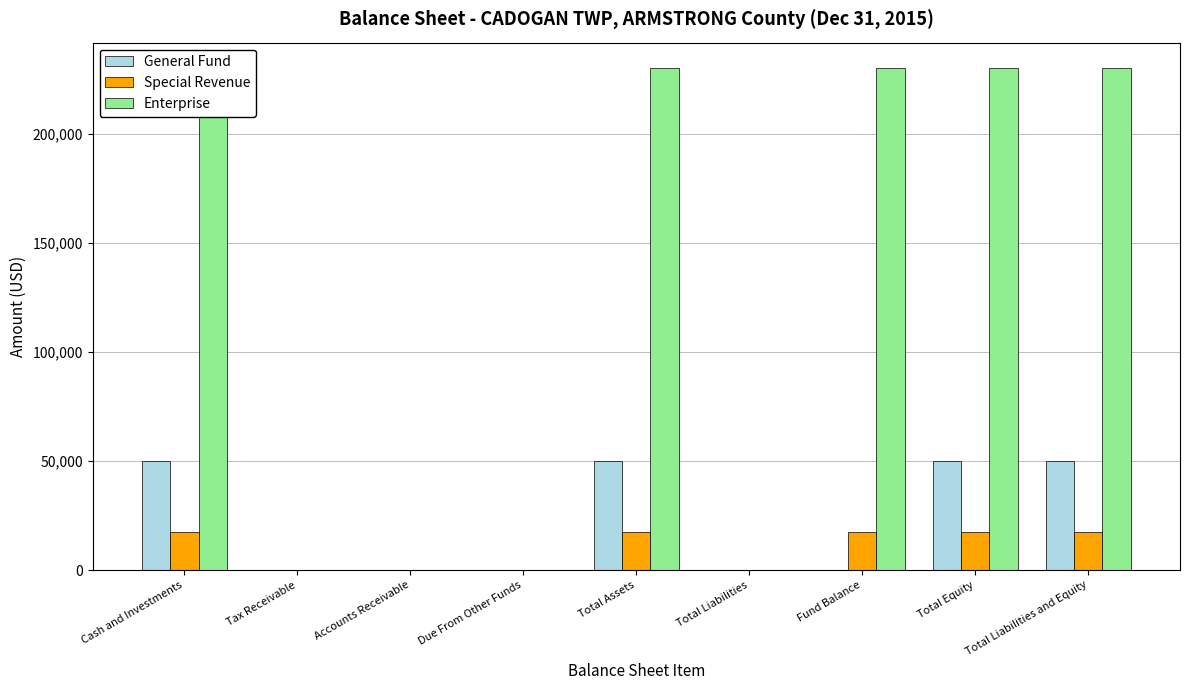

Between Total Assets and Total Liabilities, which series saw the biggest shift?

Enterprise